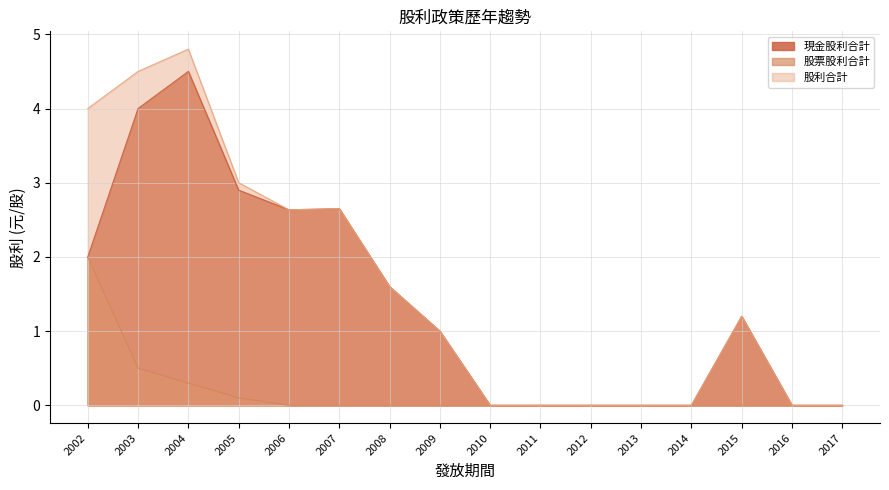

Read the 現金股利合計 value at 2005.

2.9